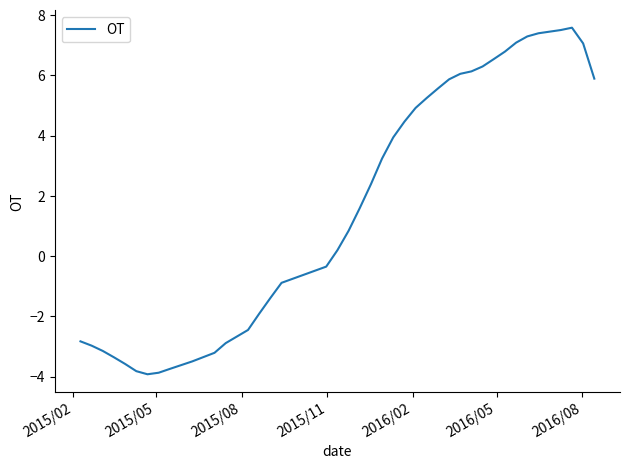

What is the greatest value displayed?

7.6